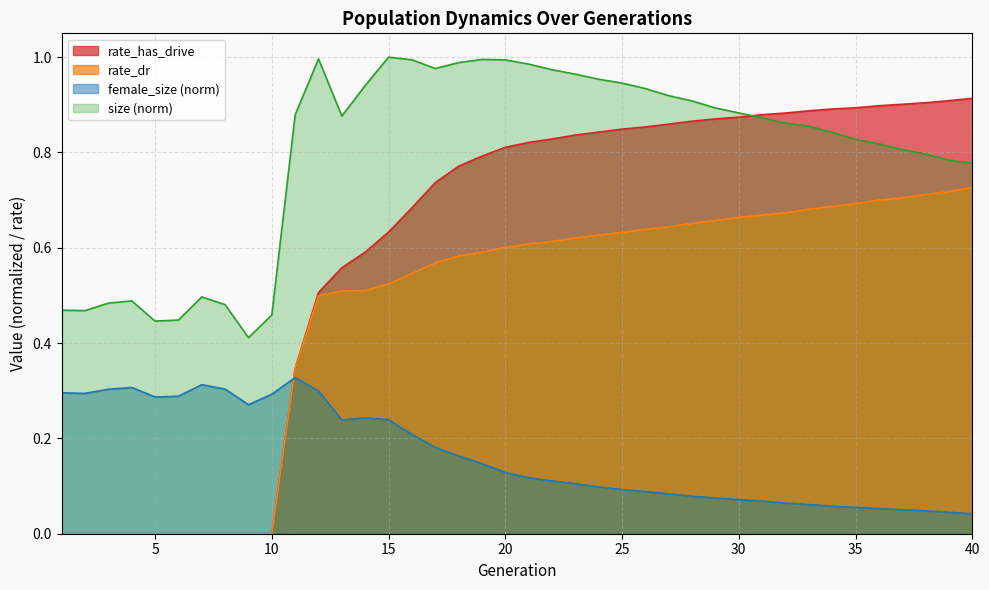

What is the highest value of the female_size series?

0.3